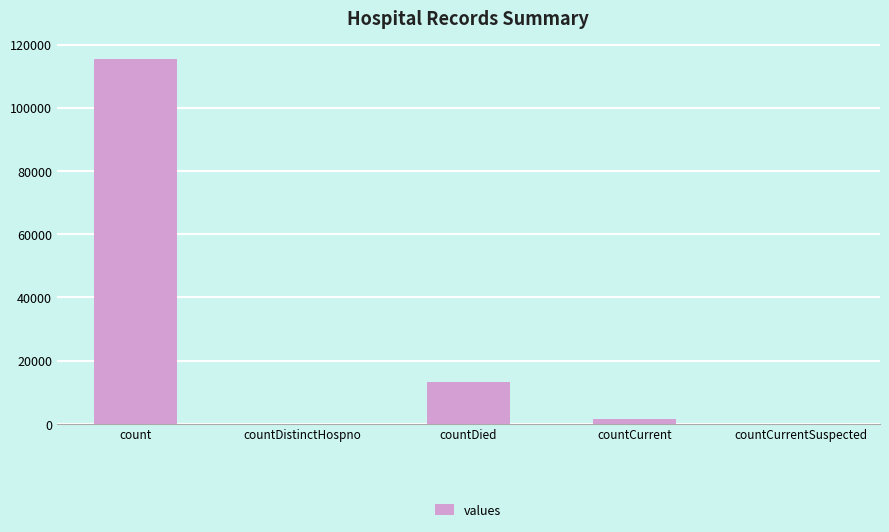

The value at countCurrent is 1383. True or false?

True